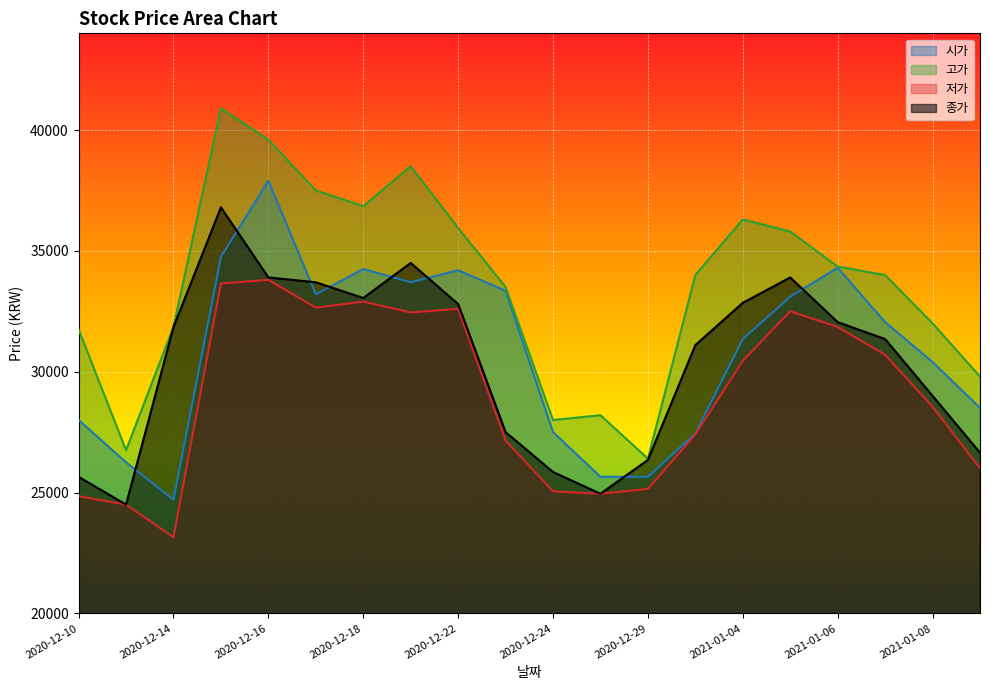

Reading left to right, list all the values displayed in this chart.

시가: 2020-12-10=28000	2020-12-11=26250	2020-12-14=24700	2020-12-15=34750	2020-12-16=37900	2020-12-17=33200	2020-12-18=34250	2020-12-21=33700	2020-12-22=34200	2020-12-23=33350	2020-12-24=27500	2020-12-28=25650	2020-12-29=25650	2020-12-30=27450	2021-01-04=31350	2021-01-05=33100	2021-01-06=34300	2021-01-07=32050	2021-01-08=30400	2021-01-11=28500
고가: 2020-12-10=31750	2020-12-11=26750	2020-12-14=31850	2020-12-15=40900	2020-12-16=39600	2020-12-17=37500	2020-12-18=36850	2020-12-21=38500	2020-12-22=35950	2020-12-23=33500	2020-12-24=28000	2020-12-28=28200	2020-12-29=26400	2020-12-30=34000	2021-01-04=36300	2021-01-05=35800	2021-01-06=34350	2021-01-07=34000	2021-01-08=32000	2021-01-11=29800
저가: 2020-12-10=24850	2020-12-11=24500	2020-12-14=23150	2020-12-15=33650	2020-12-16=33800	2020-12-17=32650	2020-12-18=32900	2020-12-21=32450	2020-12-22=32600	2020-12-23=27150	2020-12-24=25050	2020-12-28=24950	2020-12-29=25150	2020-12-30=27400	2021-01-04=30450	2021-01-05=32500	2021-01-06=31850	2021-01-07=30700	2021-01-08=28550	2021-01-11=26000
종가: 2020-12-10=25650	2020-12-11=24500	2020-12-14=31850	2020-12-15=36800	2020-12-16=33900	2020-12-17=33700	2020-12-18=33050	2020-12-21=34500	2020-12-22=32800	2020-12-23=27500	2020-12-24=25850	2020-12-28=24950	2020-12-29=26350	2020-12-30=31100	2021-01-04=32850	2021-01-05=33900	2021-01-06=32050	2021-01-07=31350	2021-01-08=29000	2021-01-11=26650